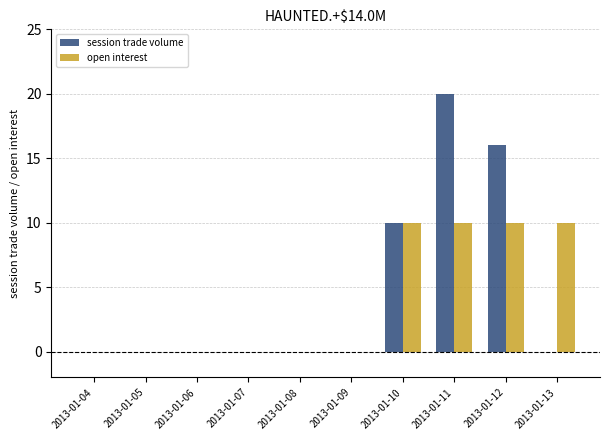

Which series has the largest total across all categories?

session trade volume